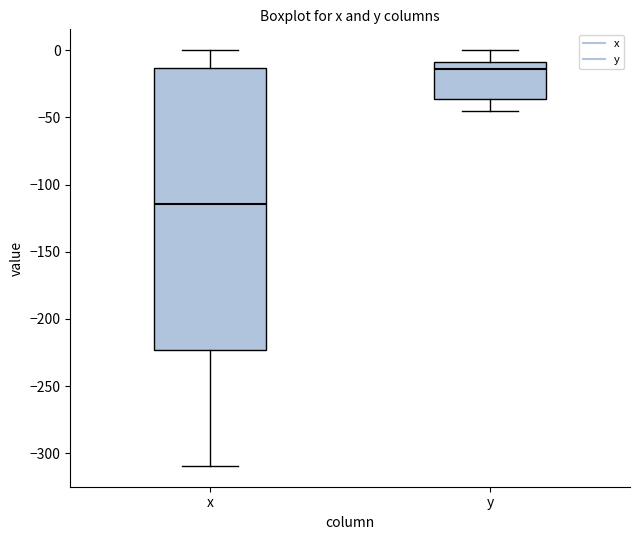

Reading left to right, transcribe this box plot: for each box, give where its median line is, the range the box spans, and where its two whiskers end, as read against the y-axis. The values are not printed on the chart, so give them approximately, as read against the axis.

x: median -115, box -225 to -15, whiskers -310 to 0
y: median -15, box -35 to -10, whiskers -45 to 0